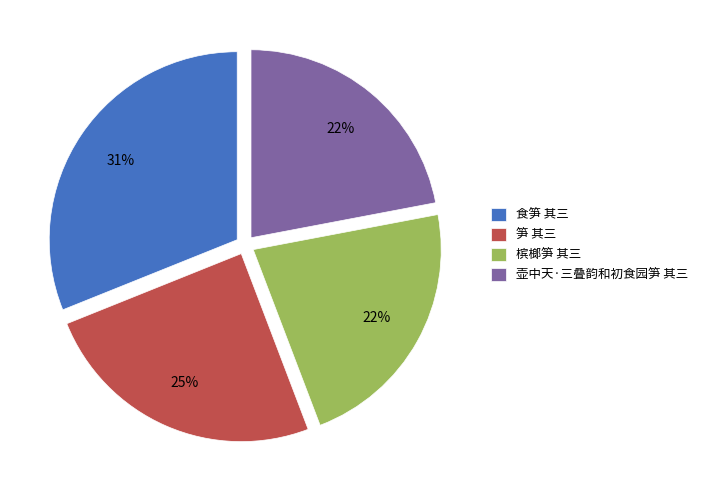

To the nearest percent, what is the combined percentage of 槟榔笋 其三 and 笋 其三?

47%